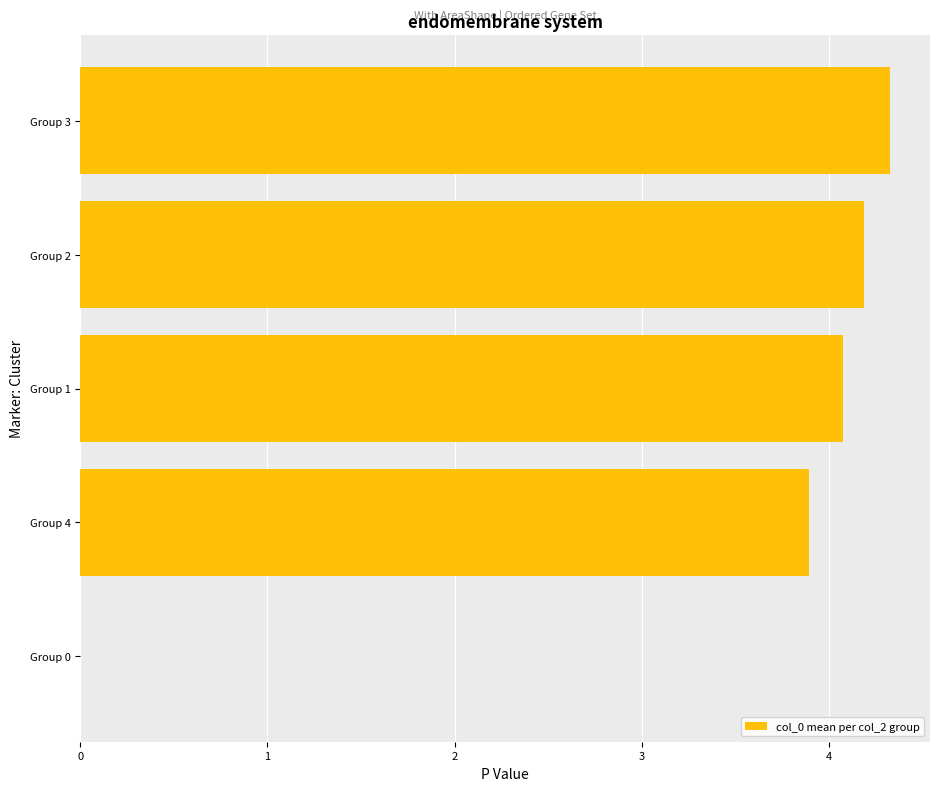

Count the number of data series in this chart.

1